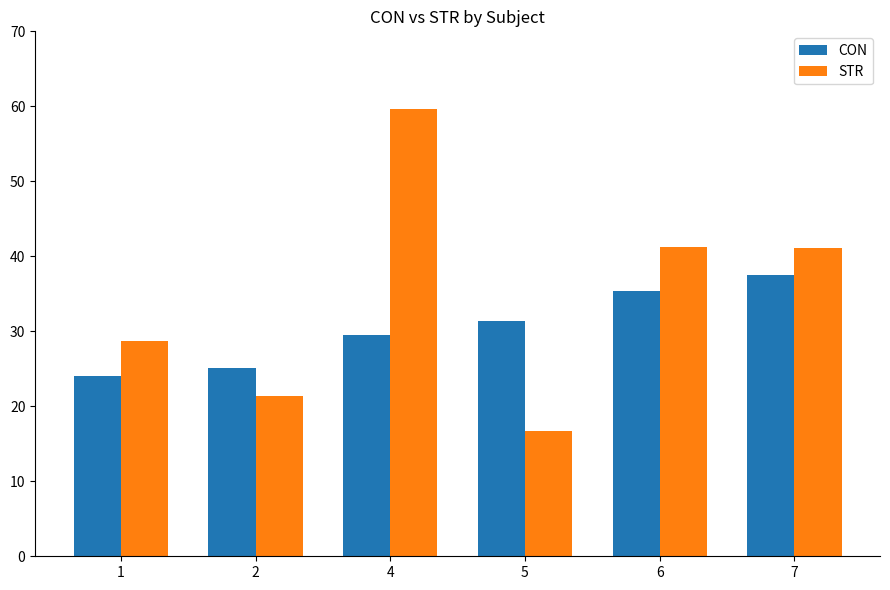

Between 4 and 6, which series saw the biggest shift?

STR